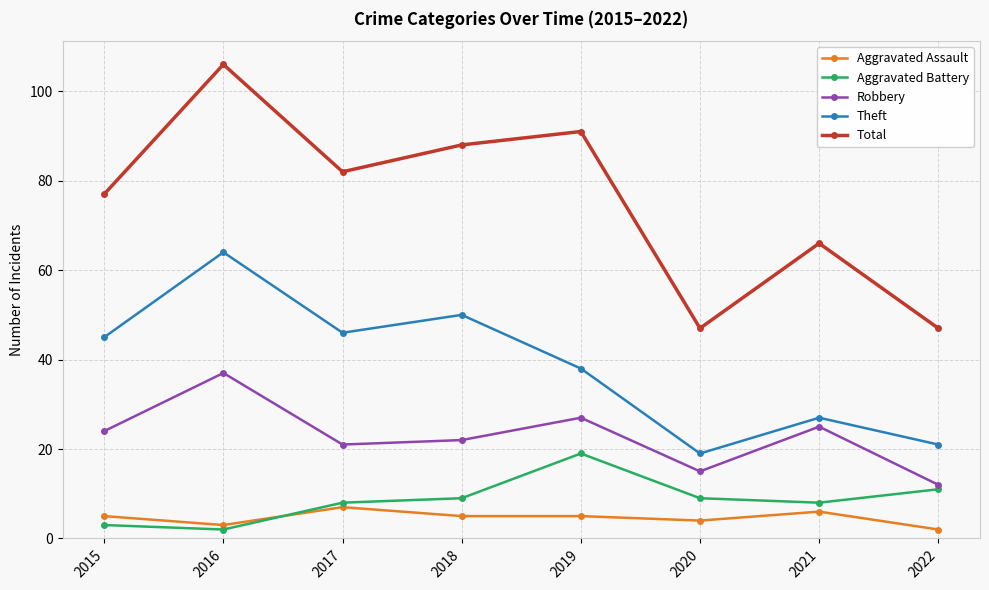

What is the spread (max minus min) of values at 2018?

83